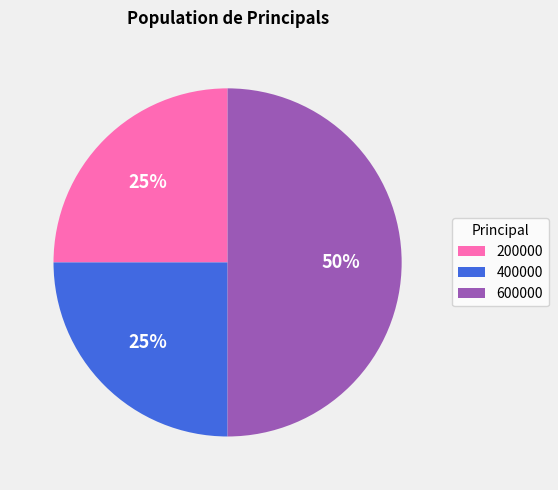

Approximately how many times larger is the value at 400000 compared to 200000?

1.0